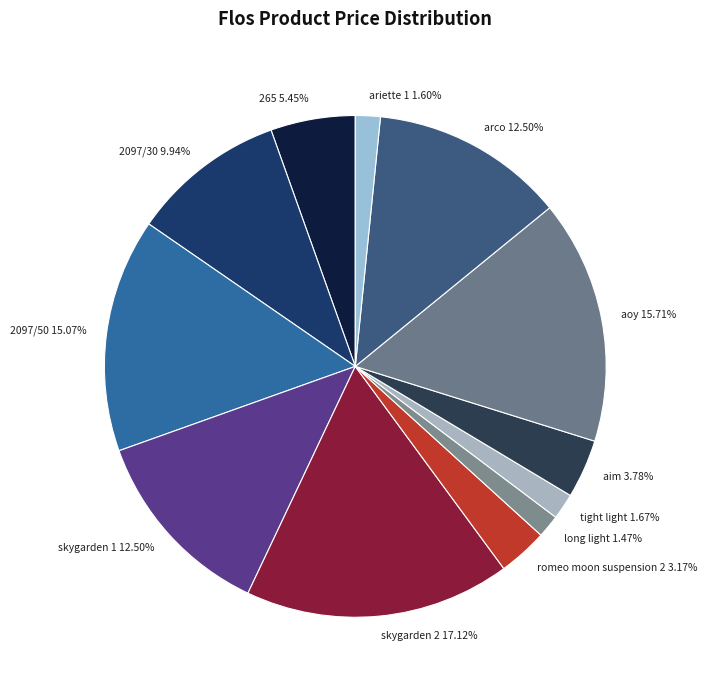

How many slices are in this pie chart?

12